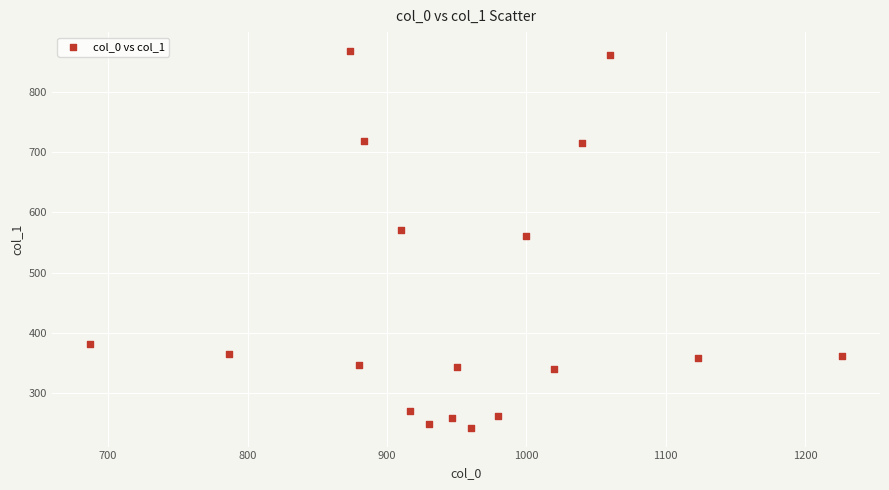

What is the range of X values (max minus min)?

540.0